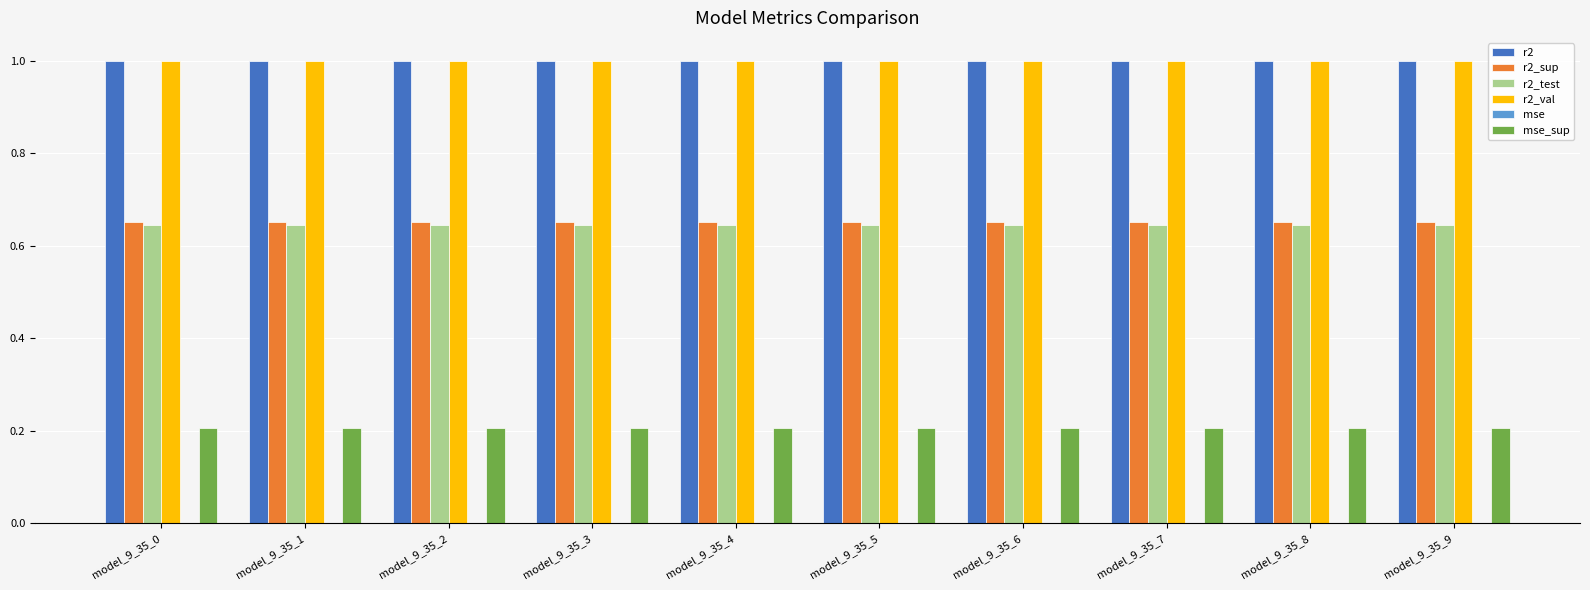

How many groups of bars are there?

10